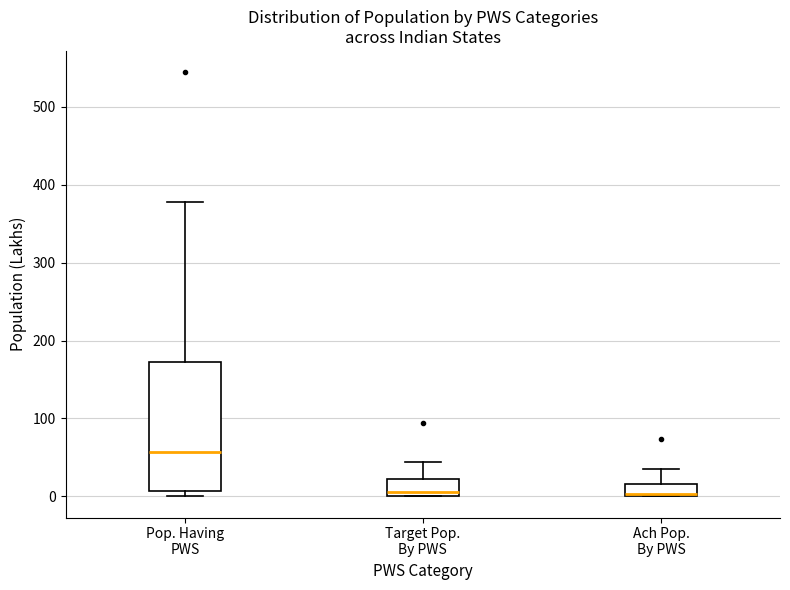

Where is the upper edge of the box for Ach Pop. By PWS on the y-axis? The values are not printed on the chart, so give them approximately, as read against the axis.

20